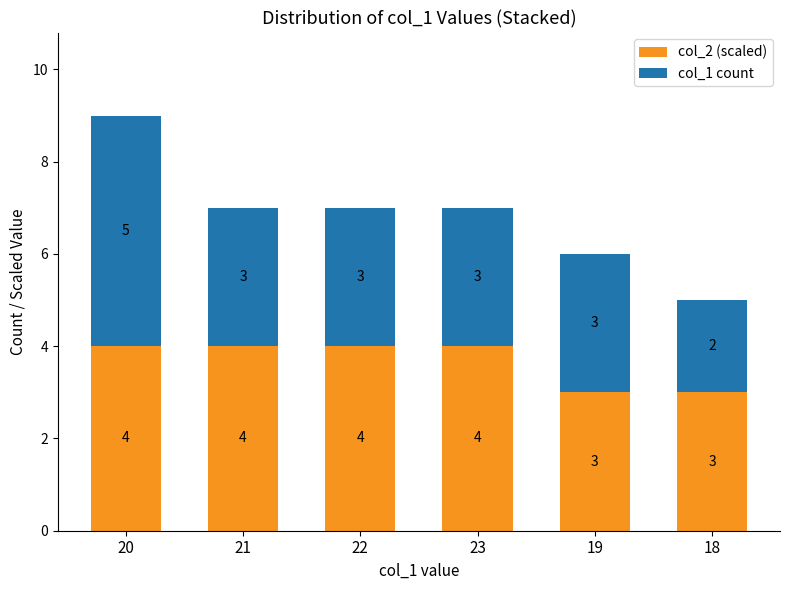

How many bars are there in total?

6